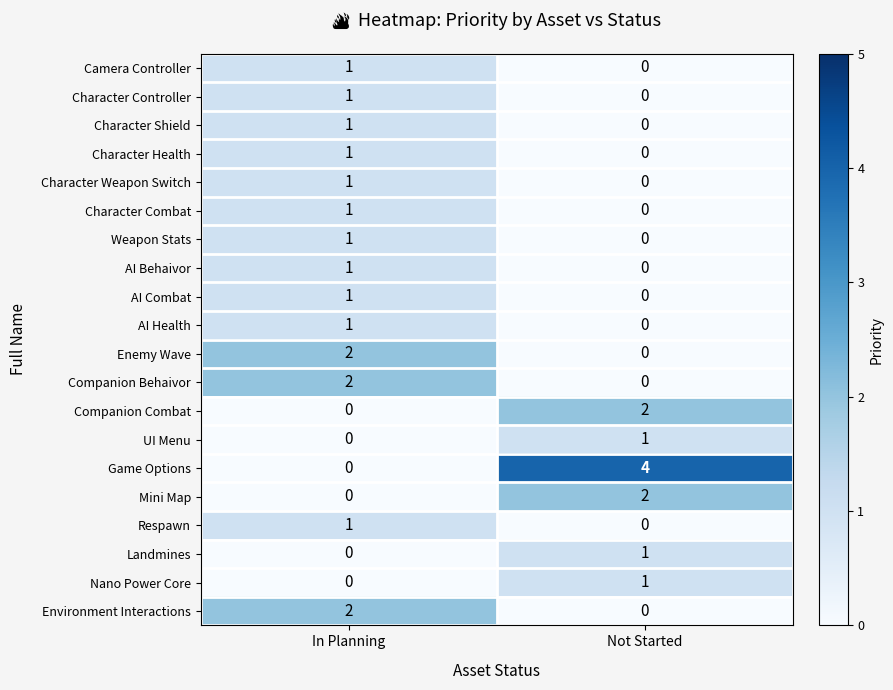

Count the number of categories in the chart.

2